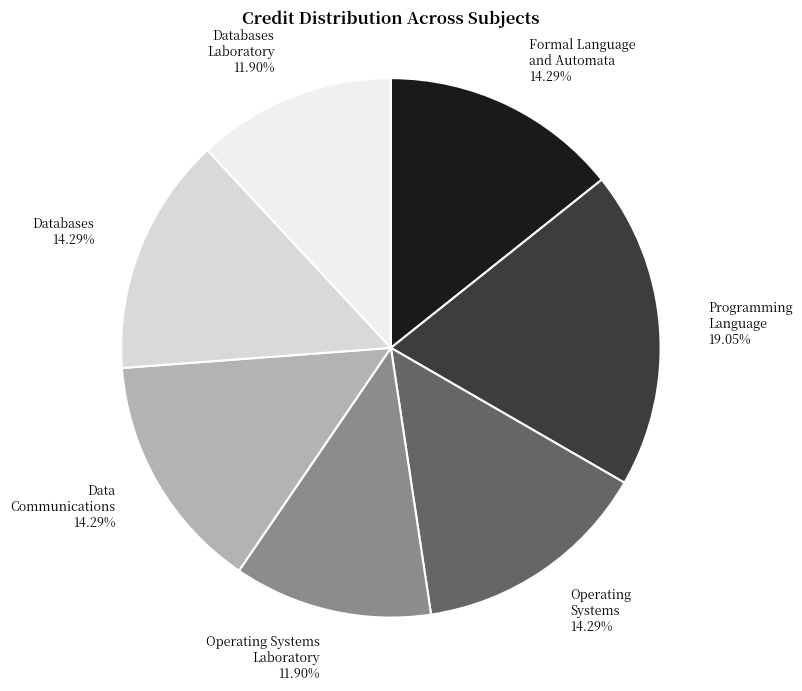

Is the sum of Programming Language 19.05% and Operating Systems Laboratory 11.90% greater than half?

No